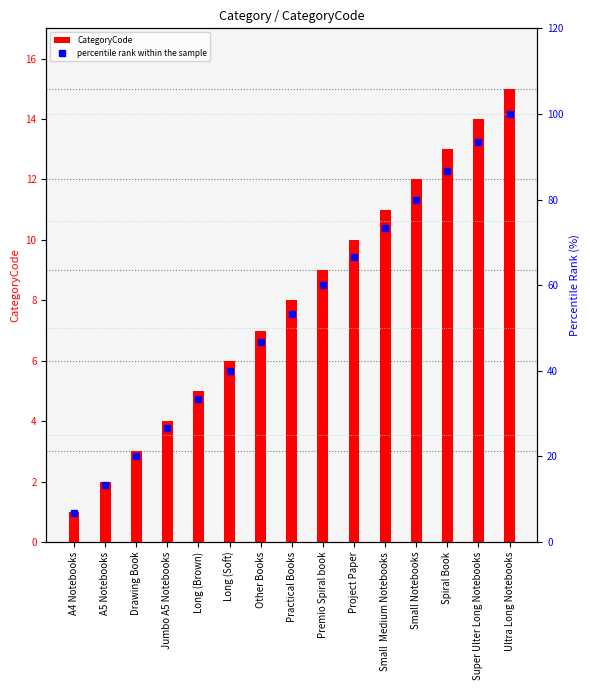

What is the difference between the CategoryCode values at A4 Notebooks and Jumbo A5 Notebooks?

3